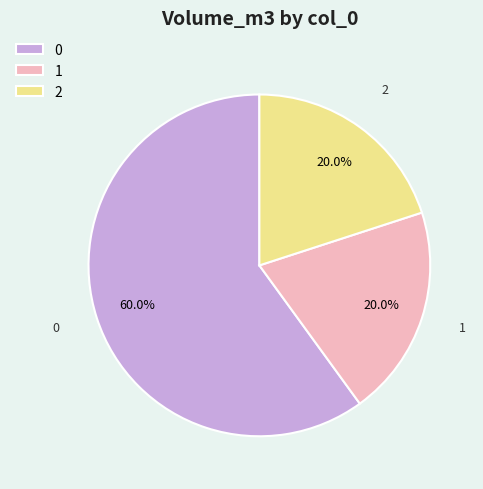

To the nearest percent, what is the average slice percentage?

33%